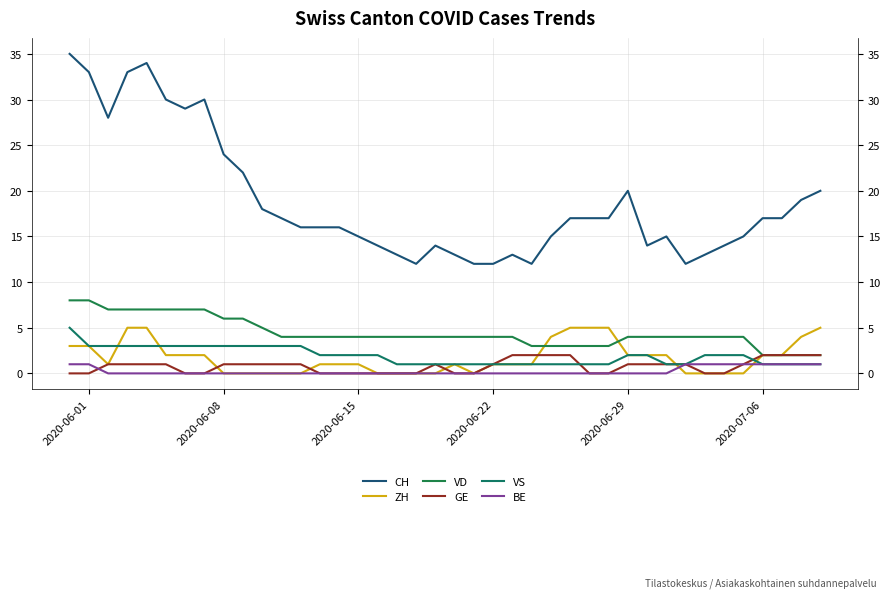

Which label corresponds to the largest value in the chart?

2020-06-01